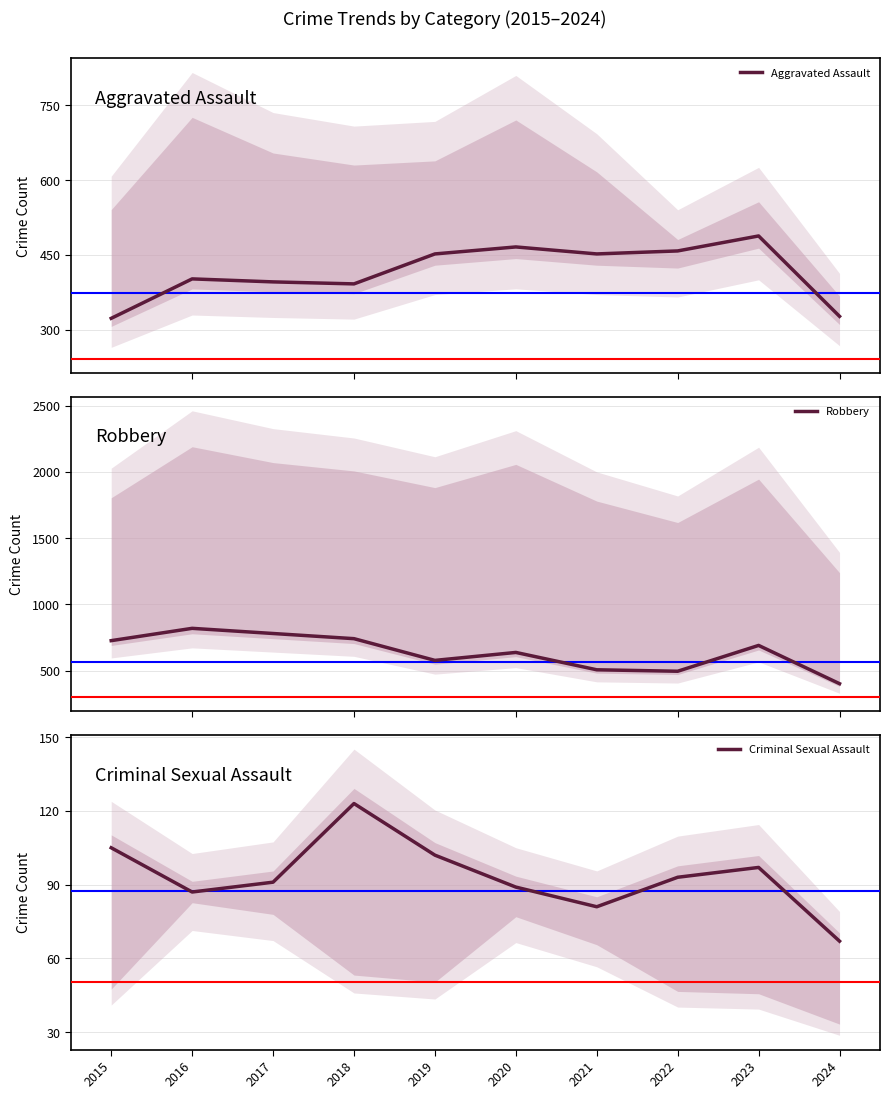

Which series has the widest spread of values?

Robbery